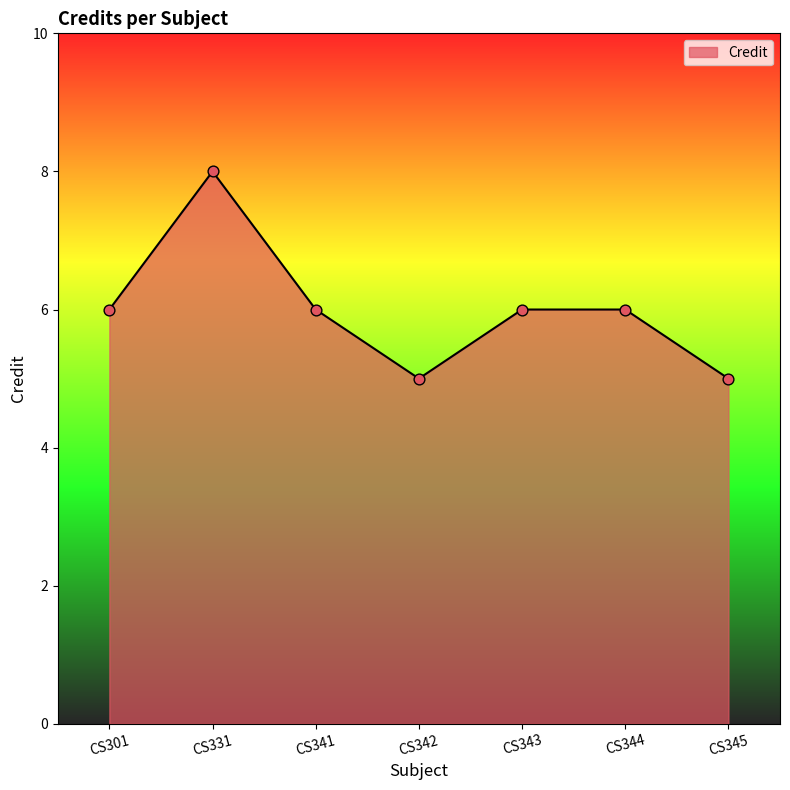

What is the ratio of the value at CS345 to the value at CS344?

0.8